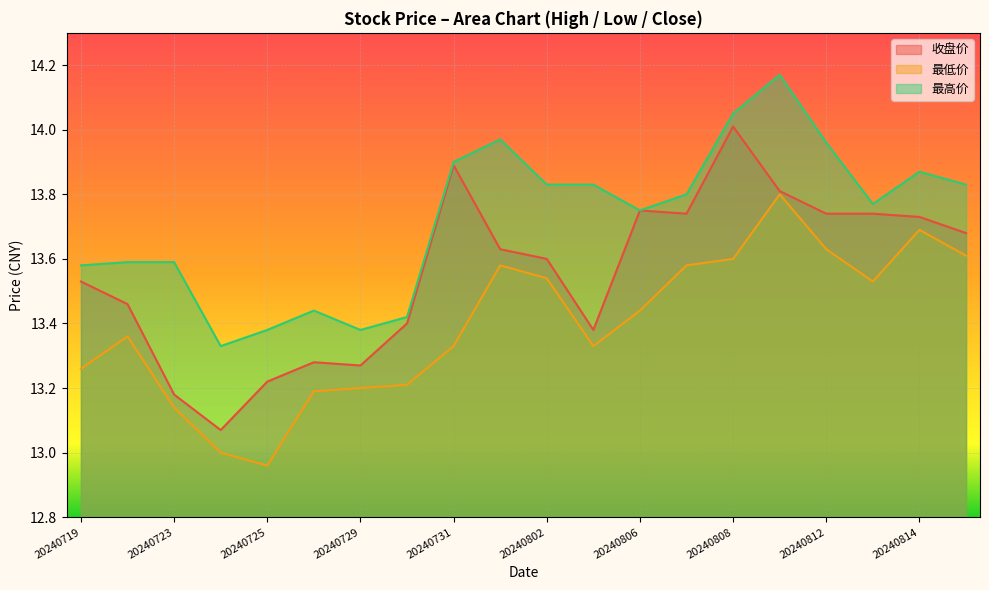

True or false: 最高价 and 最低价 cross at least once.

False